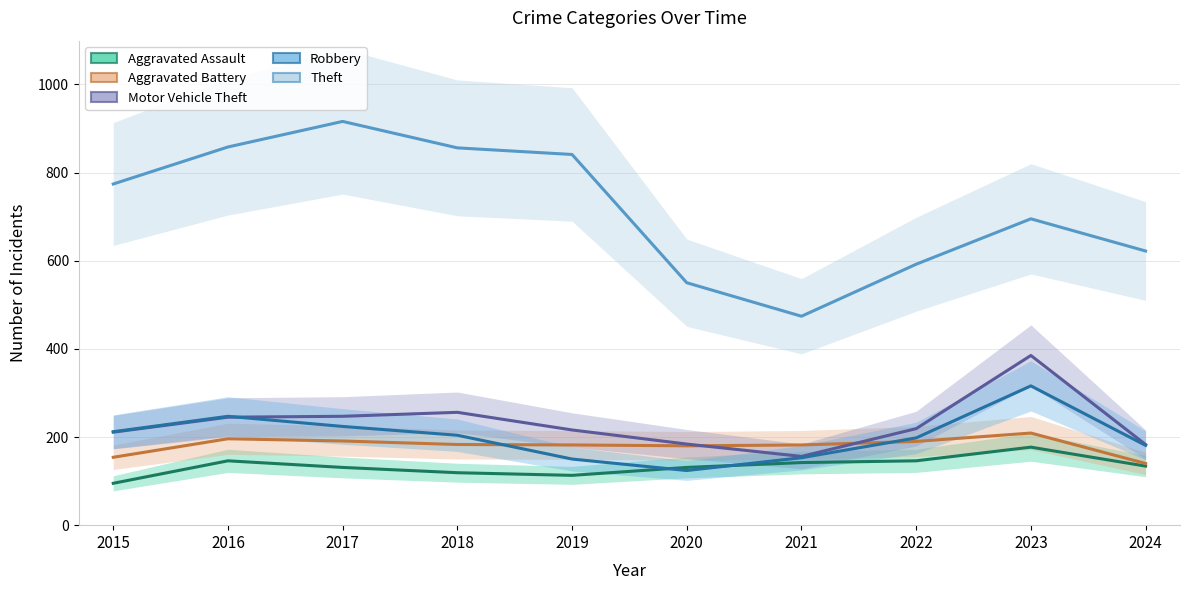

Which series has the largest total across all categories?

Theft